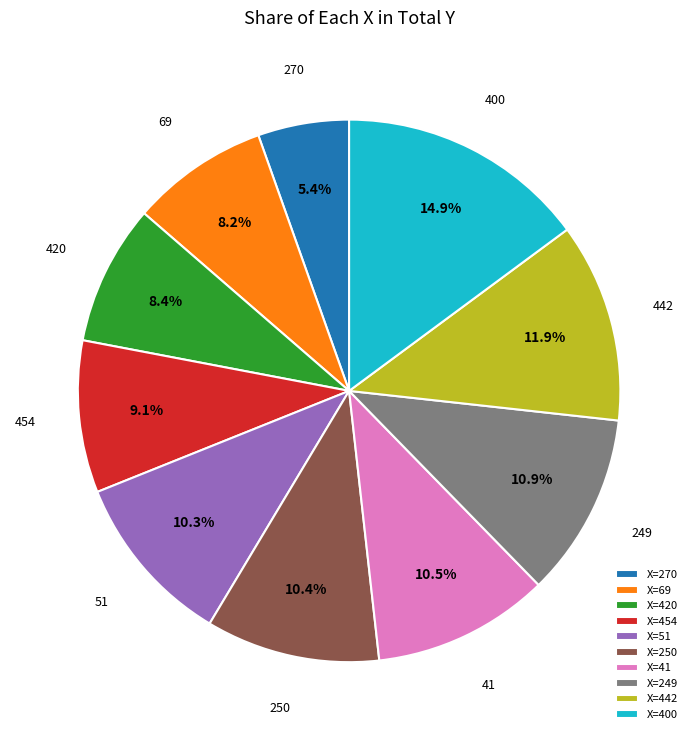

Which slice is the smallest?

X=270